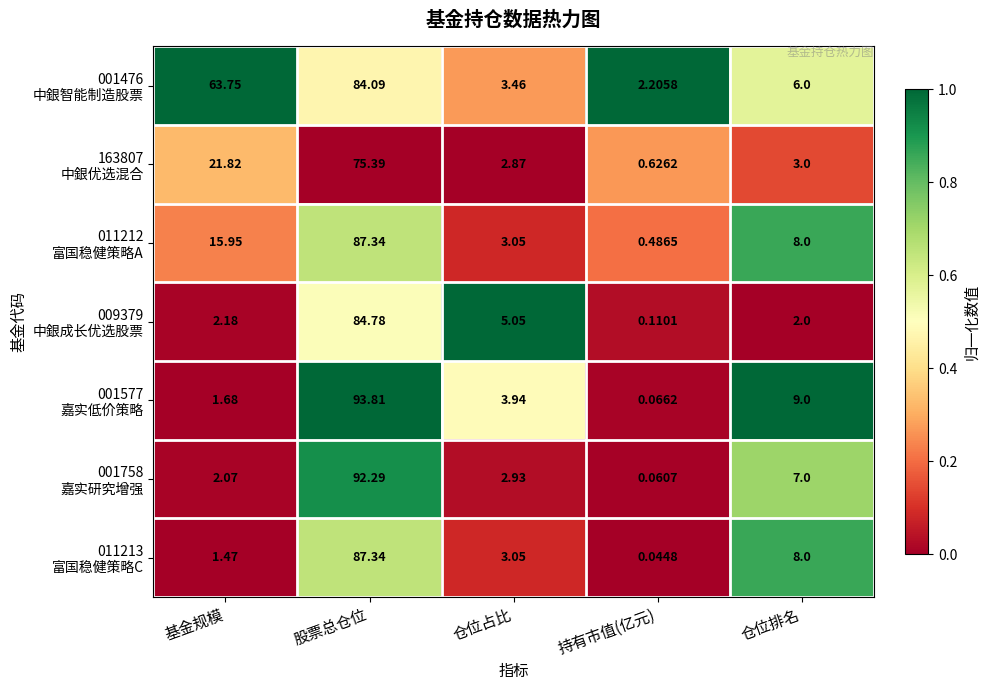

Which category has the lowest value across all series?

持有市值(亿元)